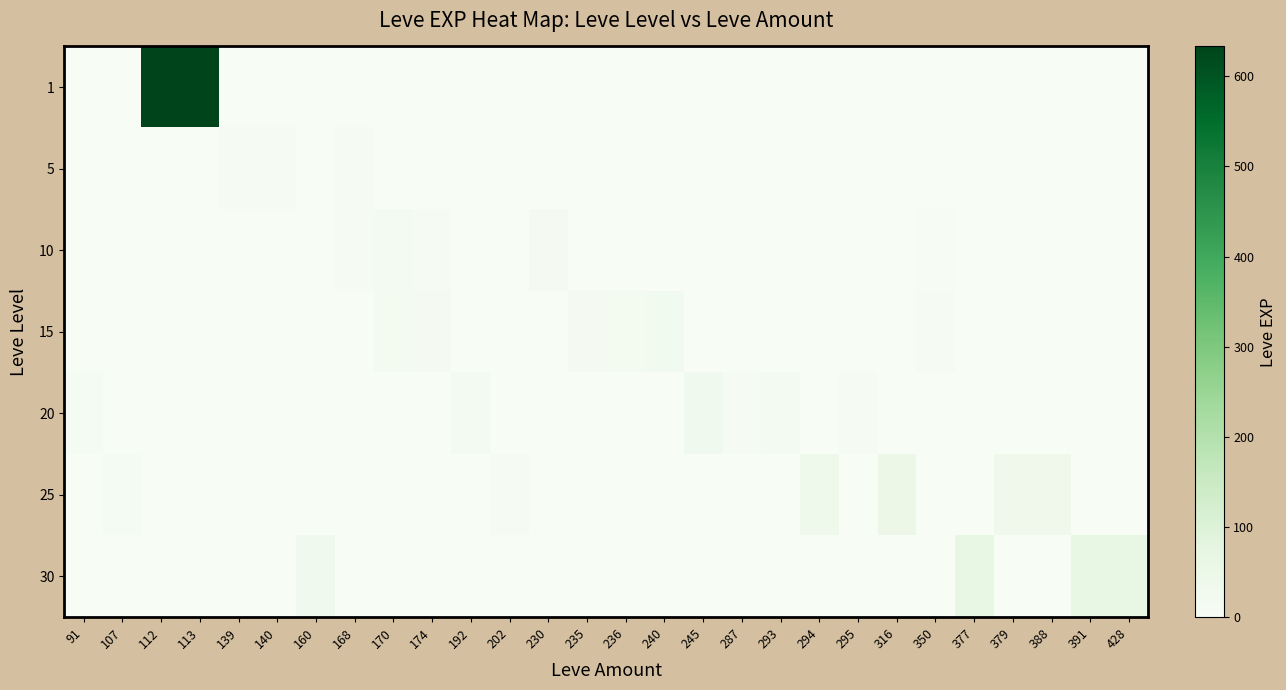

Reading left to right, list all the values displayed in this chart.

1: 91=0	107=0	112=631	113=633	139=0	140=0	160=0	168=0	170=0	174=0	192=0	202=0	230=0	235=0	236=0	240=0	245=0	287=0	293=0	294=0	295=0	316=0	350=0	377=0	379=0	388=0	391=0	428=0
5: 91=0	107=0	112=0	113=0	139=5	140=9	160=0	168=6	170=2	174=0	192=0	202=0	230=0	235=0	236=0	240=0	245=0	287=0	293=0	294=0	295=0	316=0	350=0	377=0	379=0	388=0	391=0	428=0
10: 91=0	107=0	112=0	113=0	139=0	140=0	160=0	168=7	170=16	174=9	192=0	202=0	230=13	235=0	236=0	240=0	245=0	287=0	293=0	294=0	295=0	316=0	350=3	377=0	379=0	388=0	391=0	428=0
15: 91=0	107=0	112=0	113=0	139=0	140=0	160=0	168=0	170=18	174=14	192=0	202=0	230=0	235=13	236=18	240=24	245=0	287=0	293=0	294=0	295=0	316=0	350=7	377=0	379=0	388=0	391=0	428=0
20: 91=12	107=0	112=0	113=0	139=0	140=0	160=0	168=0	170=0	174=0	192=16	202=0	230=0	235=0	236=0	240=0	245=28	287=9	293=17	294=0	295=8	316=0	350=0	377=0	379=0	388=0	391=0	428=0
25: 91=0	107=12	112=0	113=0	139=0	140=0	160=0	168=0	170=0	174=0	192=0	202=8	230=0	235=0	236=0	240=0	245=0	287=0	293=0	294=39	295=0	316=47	350=0	377=0	379=36	388=36	391=0	428=0
30: 91=0	107=0	112=0	113=0	139=0	140=0	160=31	168=0	170=0	174=0	192=0	202=0	230=0	235=0	236=0	240=0	245=0	287=0	293=0	294=0	295=0	316=0	350=0	377=62	379=0	388=0	391=64	428=62